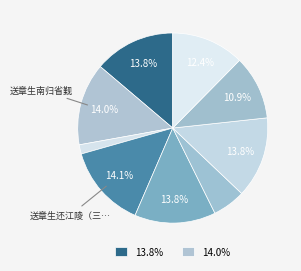

How many slices are in this pie chart?

9